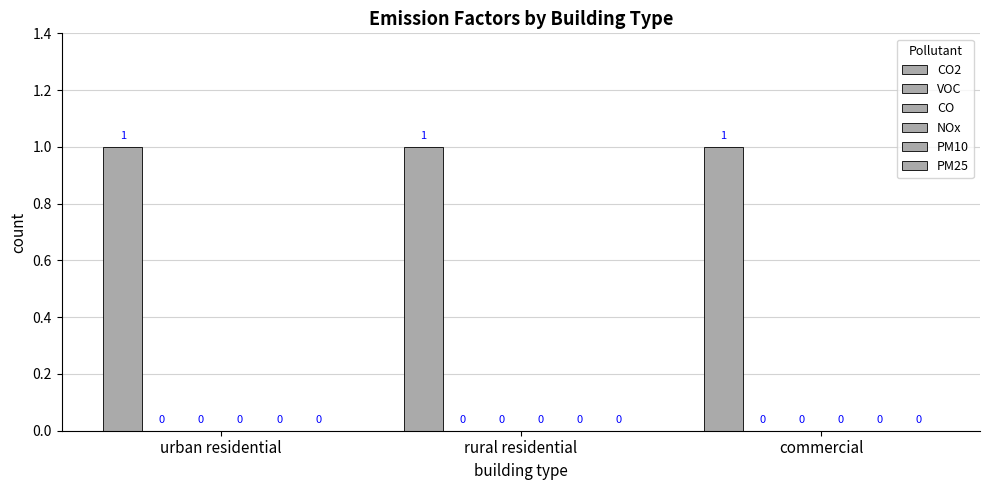

True or false: CO2 has a value of 1 at urban residential.

True